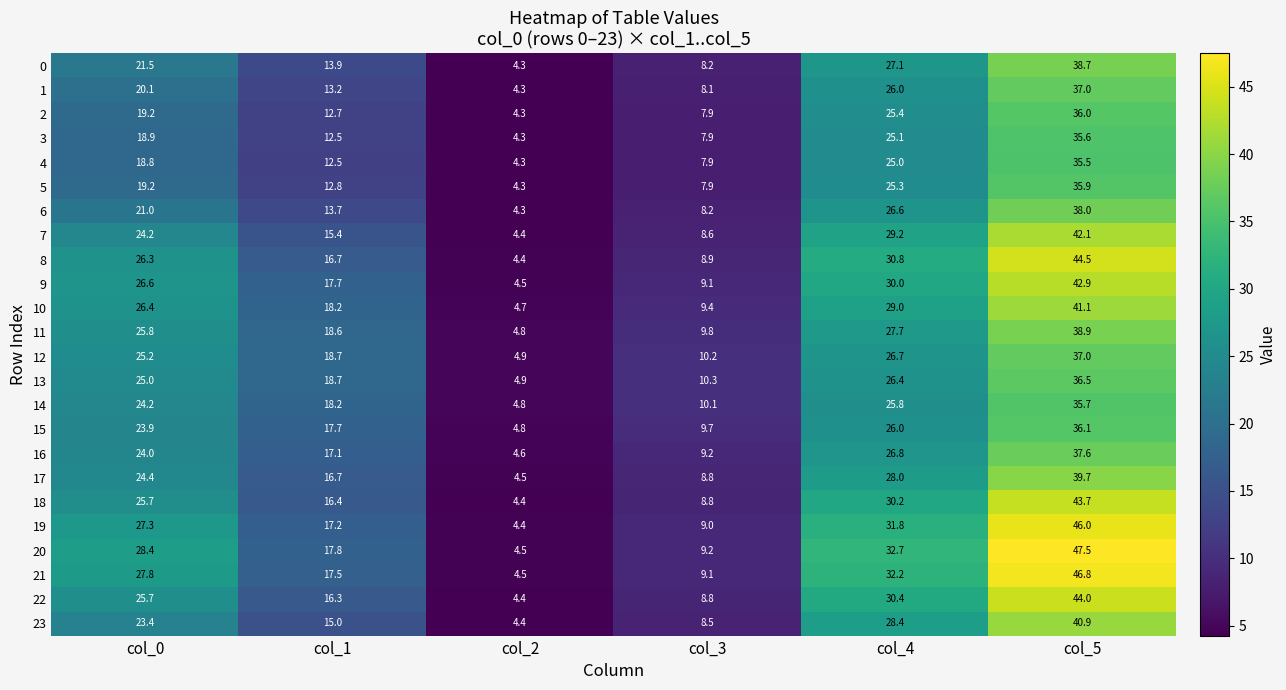

Which series changed the most between col_3 and col_5?

20